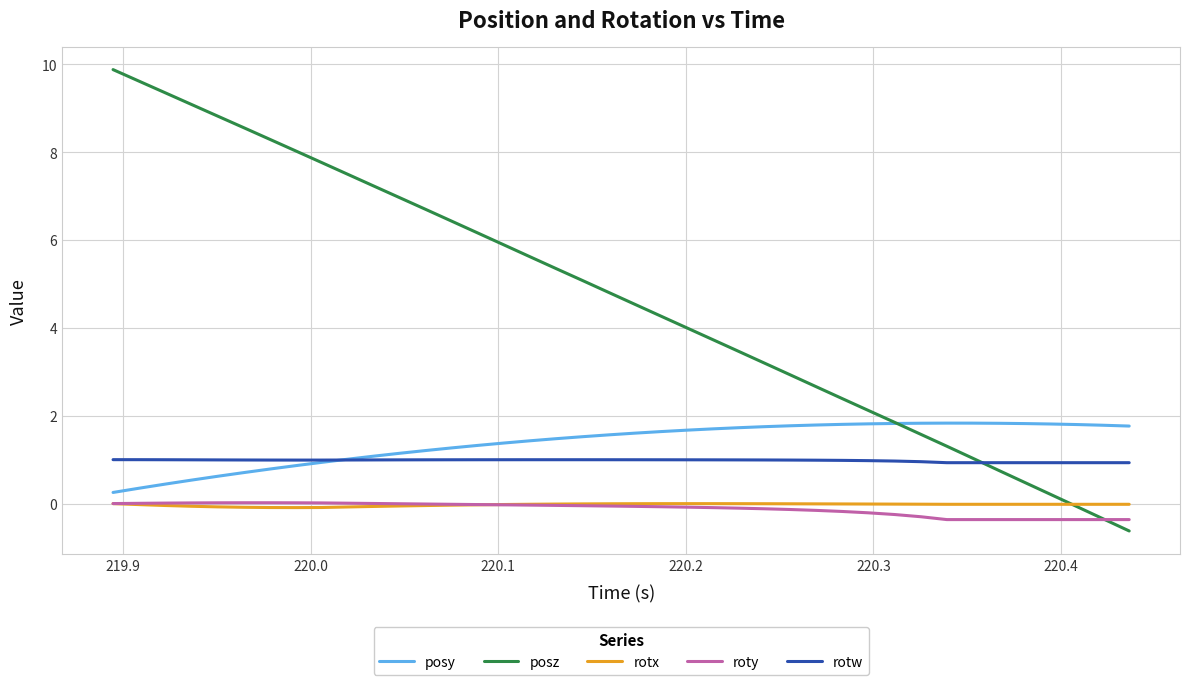

What is the sum of all roty values?

-4.8